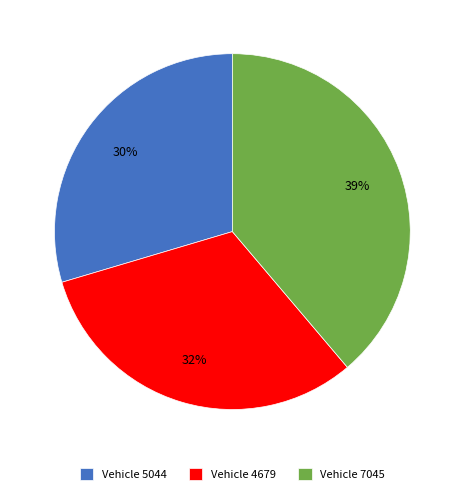

Combined, do Vehicle 4679 and Vehicle 5044 account for over 50%?

Yes